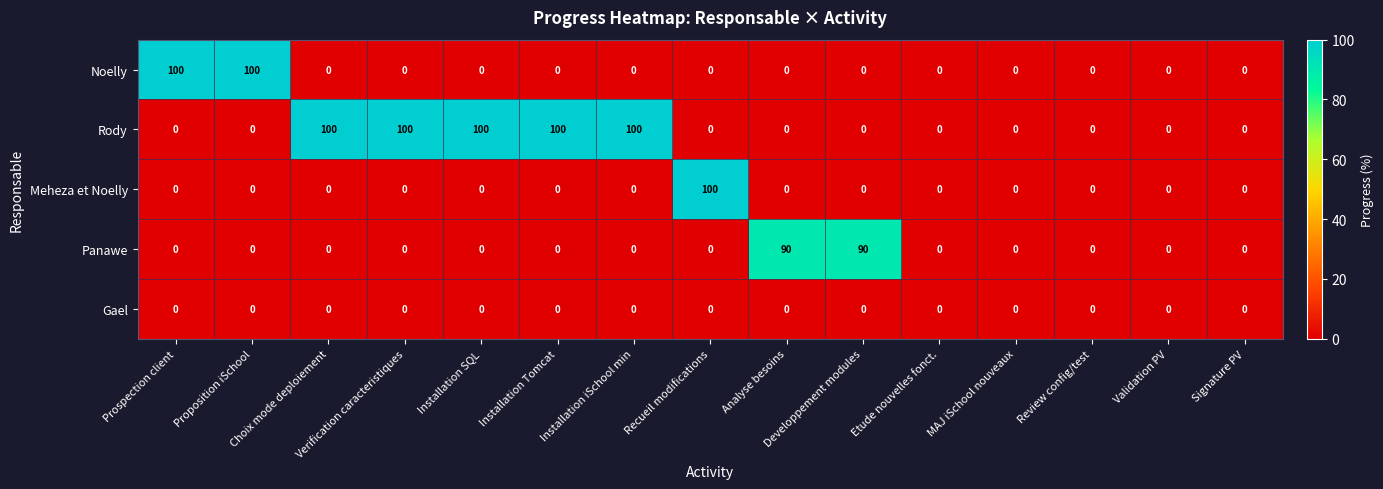

At how many categories does at least one series exceed 2?

10